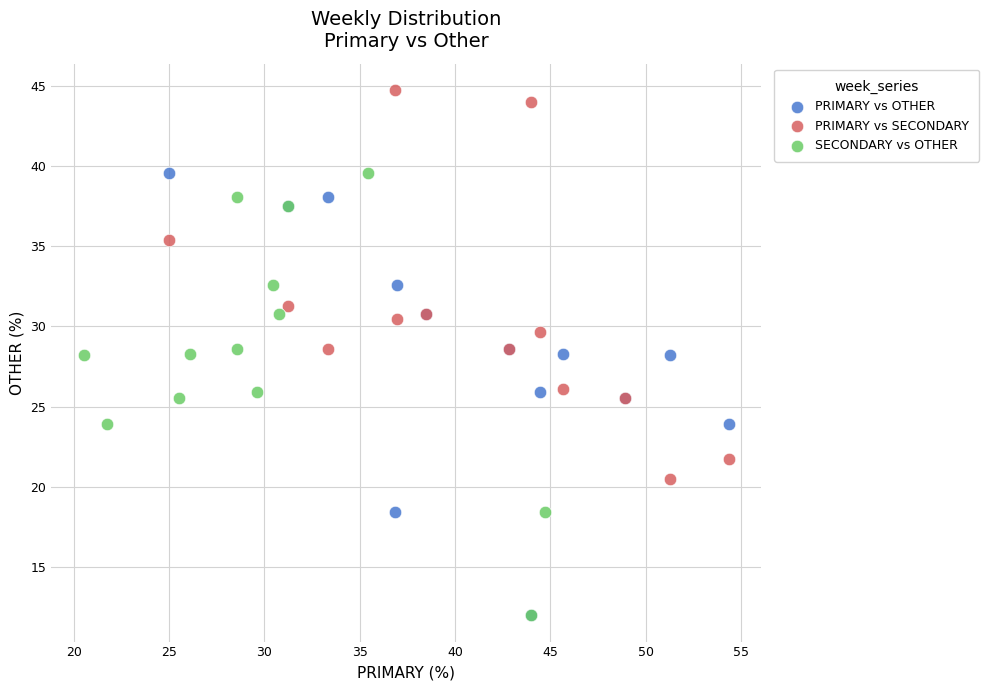

Which series reaches the maximum Y coordinate?

PRIMARY vs SECONDARY